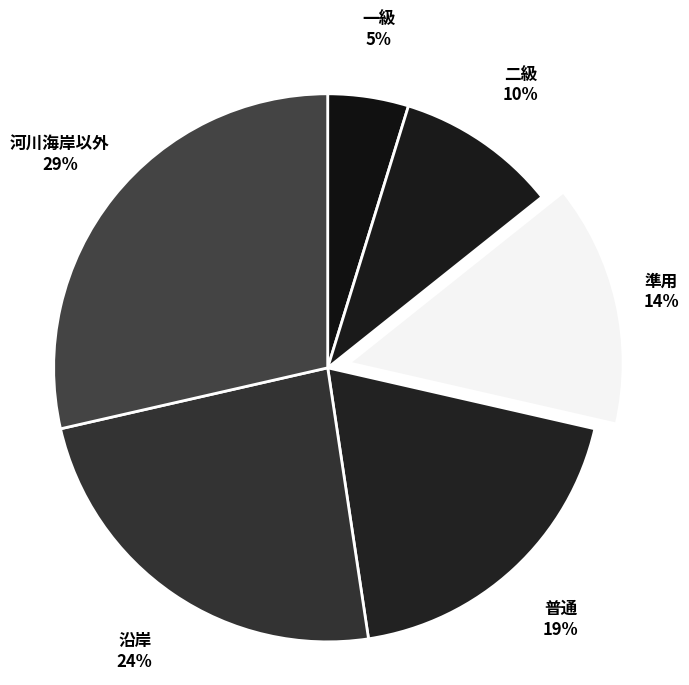

How many slices are in this pie chart?

6